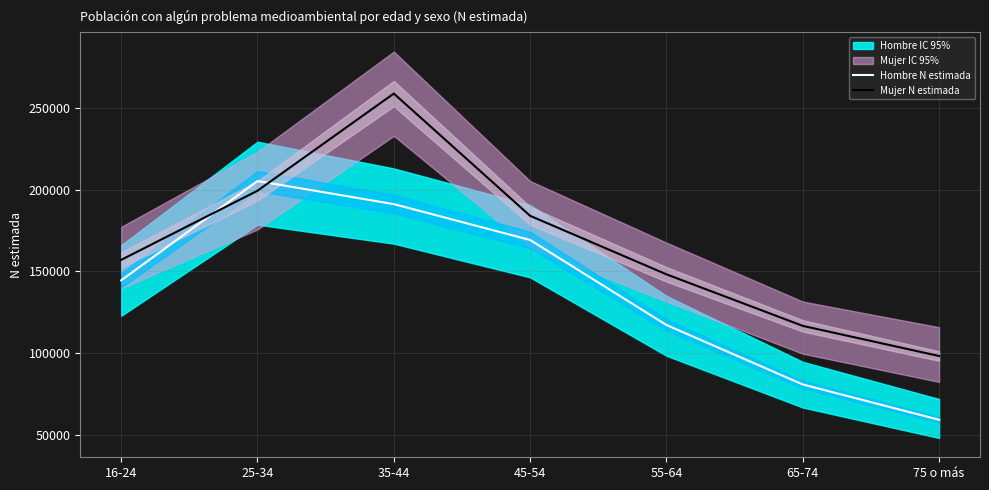

Reading left to right, extract all data points from this chart.

Hombre N estimada: 144520	205426	191276	169277	117153	80690	59038
Mujer N estimada: 157079	199481	259056	184088	148221	116616	98149